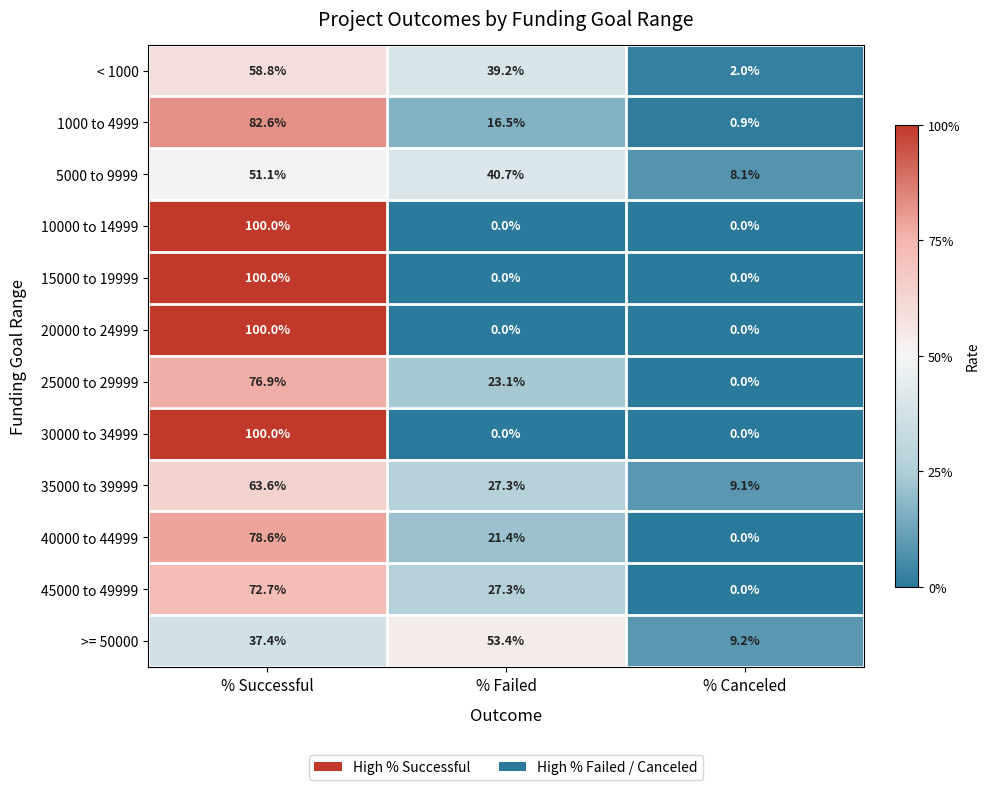

Where is 35000 to 39999 nearest to the value 36?

% Failed